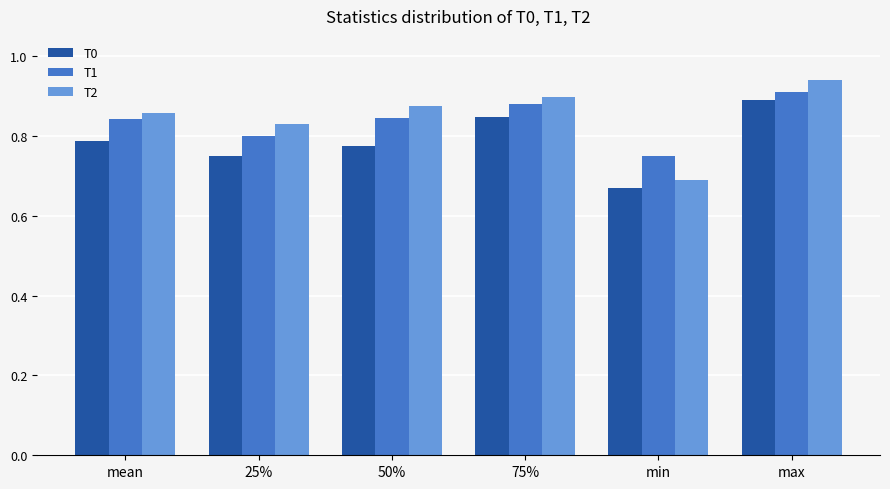

How many groups of bars are there?

6